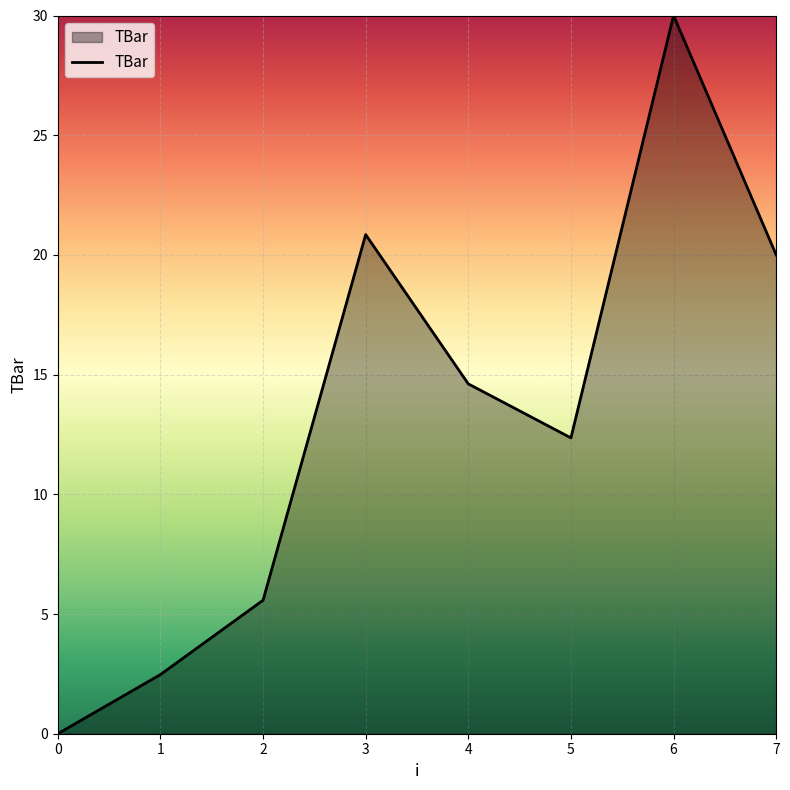

What is the sum of the values at 1 and 6?

32.5